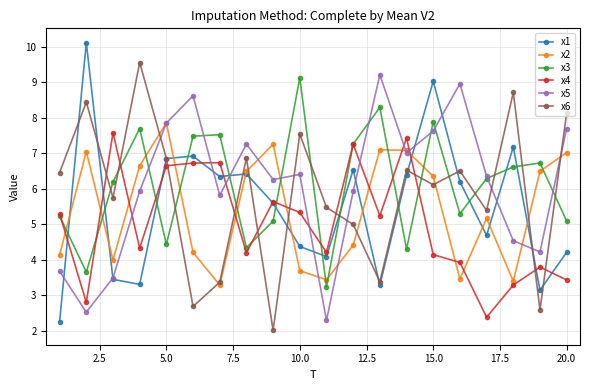

Which series has the widest spread of values?

x1